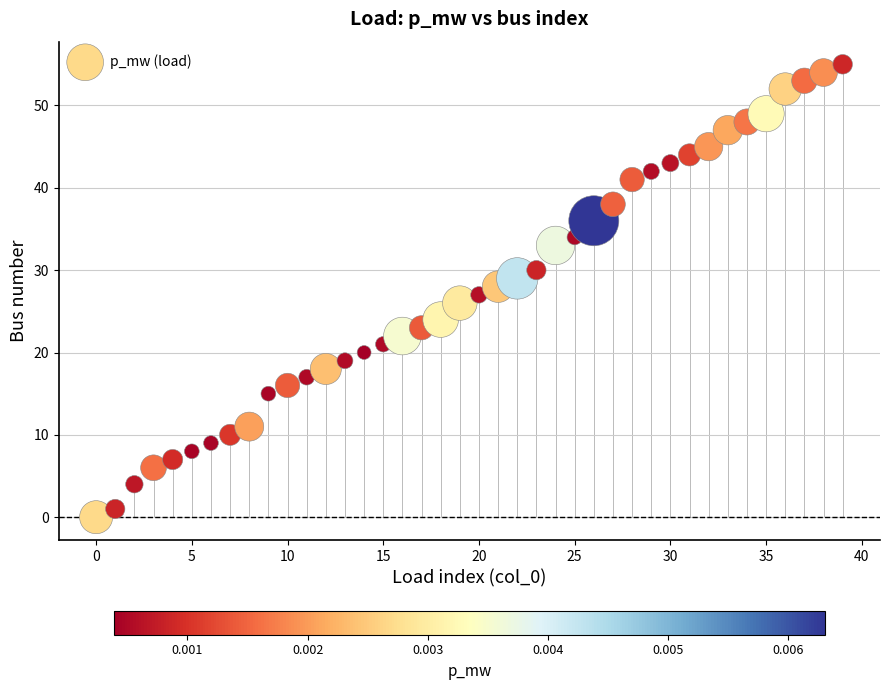

What is the range of Y values (max minus min)?

55